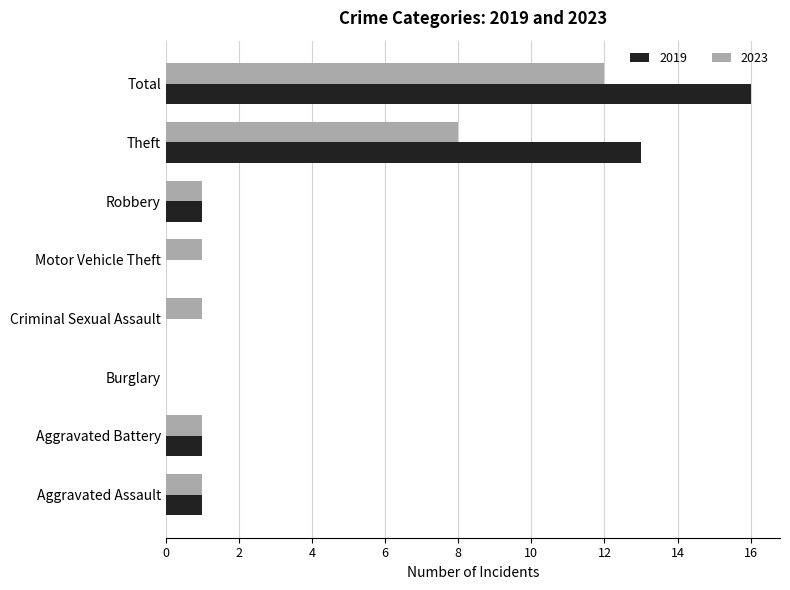

At which category is the sum across all series the highest?

Total